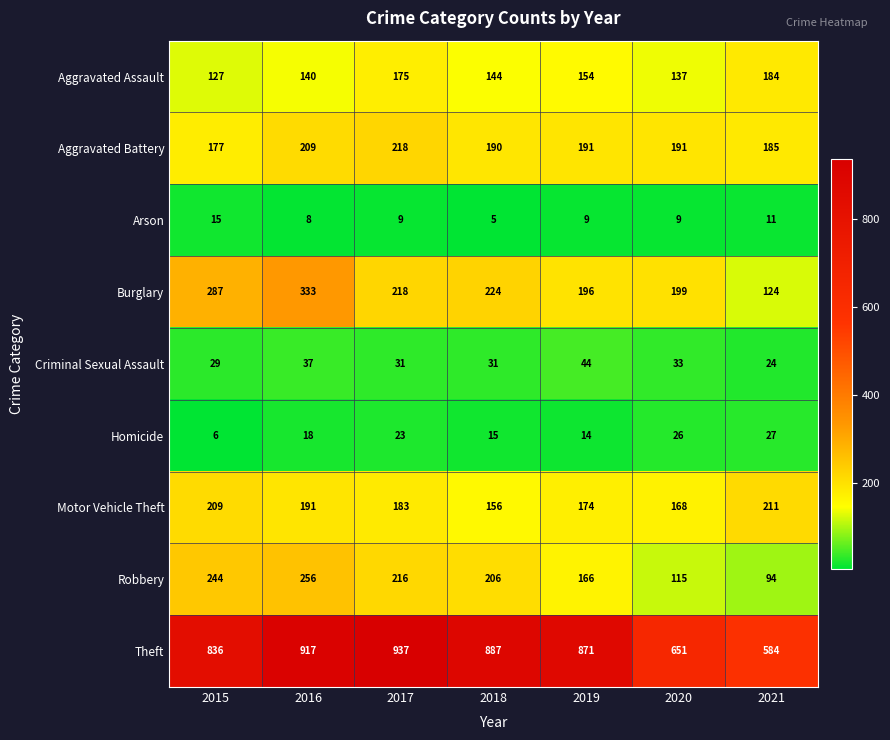

Which category has the highest value across all series?

2017